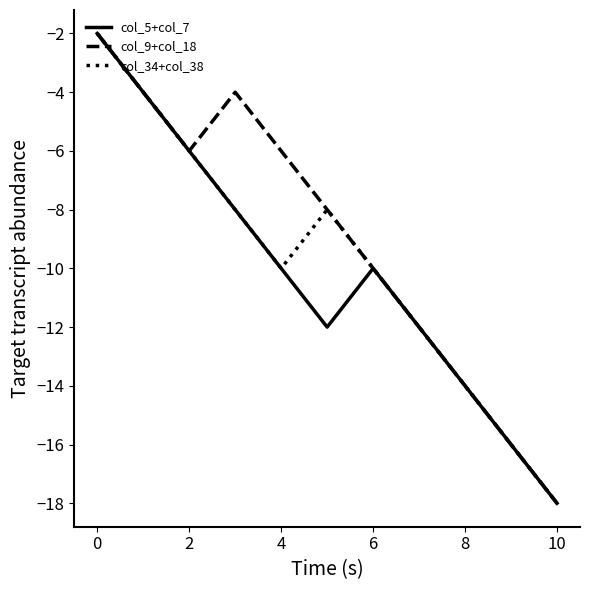

What is the lowest value of the col_5+col_7 series?

-18